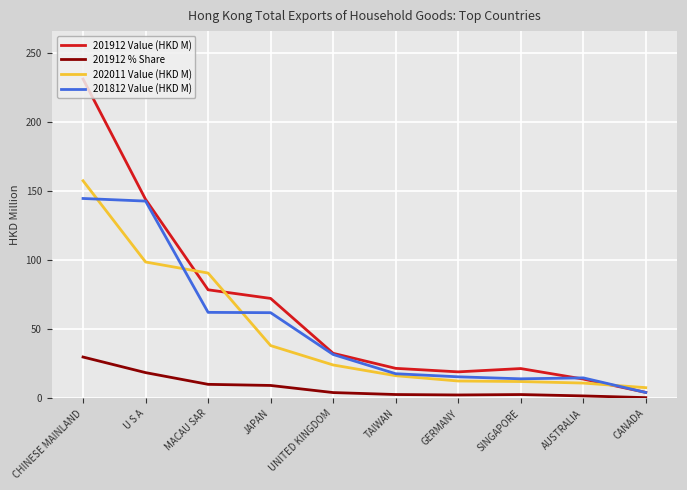

Is it true that 201912 % Share equals 2.8 at TAIWAN?

True